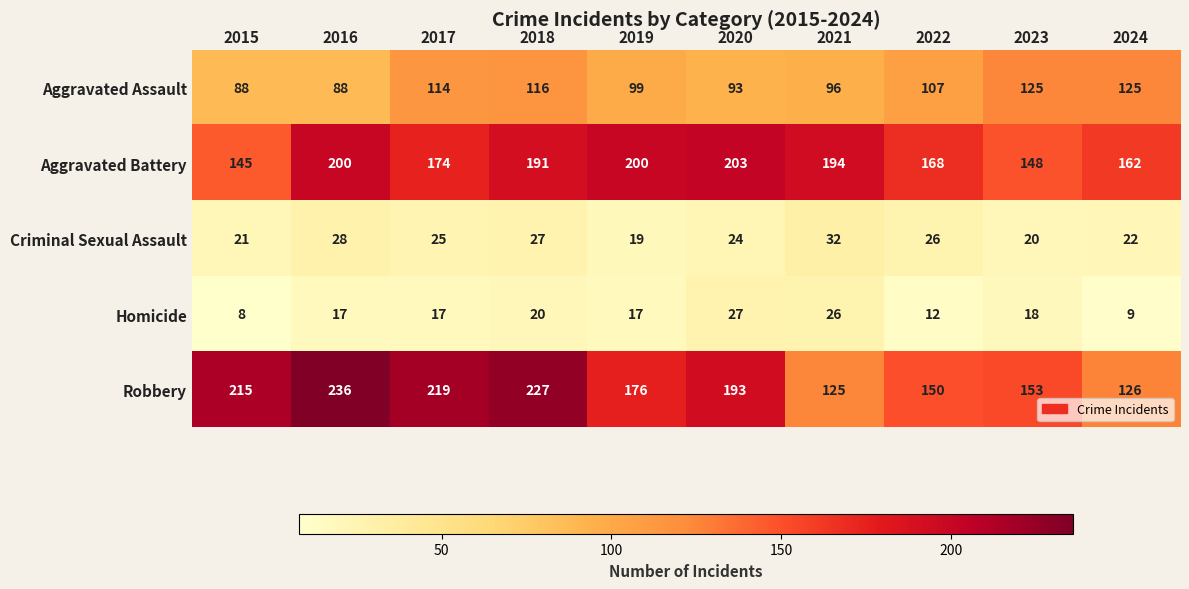

The value of Aggravated Battery at 2017 is 174. True or false?

True